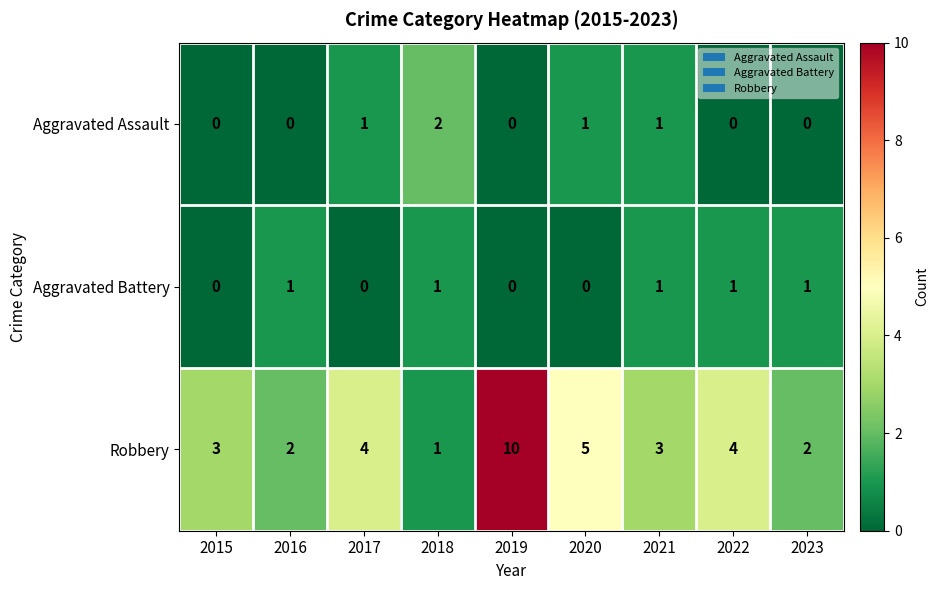

How many Aggravated Assault values are between 0 and 1?

8